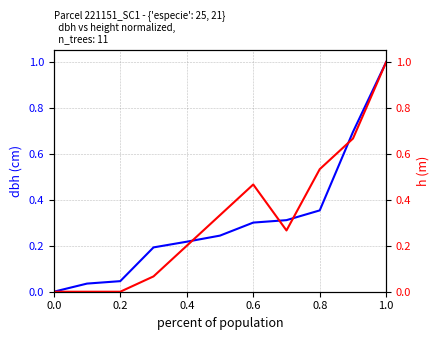

After their last crossing, which series has the higher values: dbh or h?

dbh